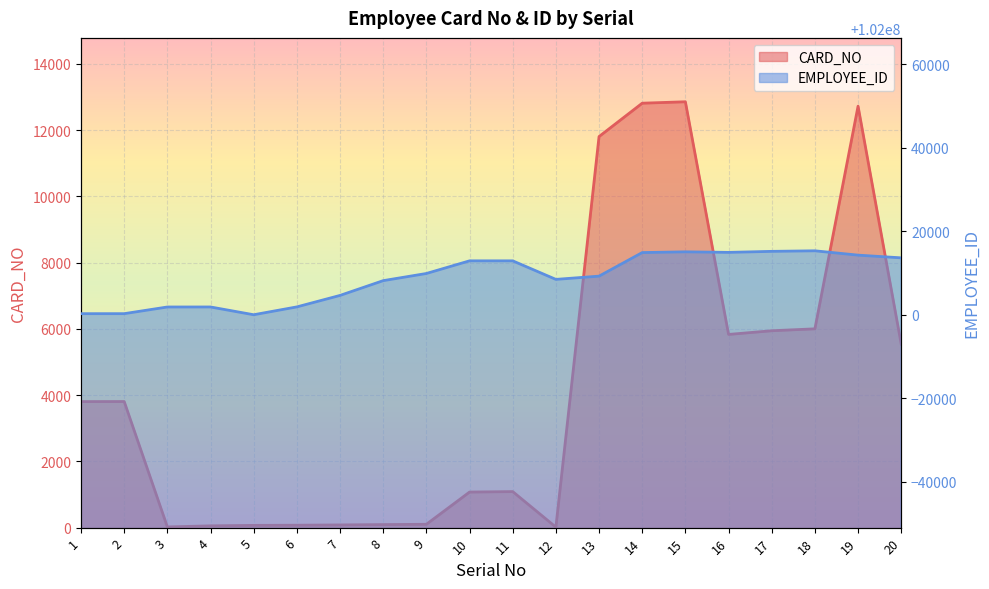

Is it true that EMPLOYEE_ID equals 157262902 at 6?

False